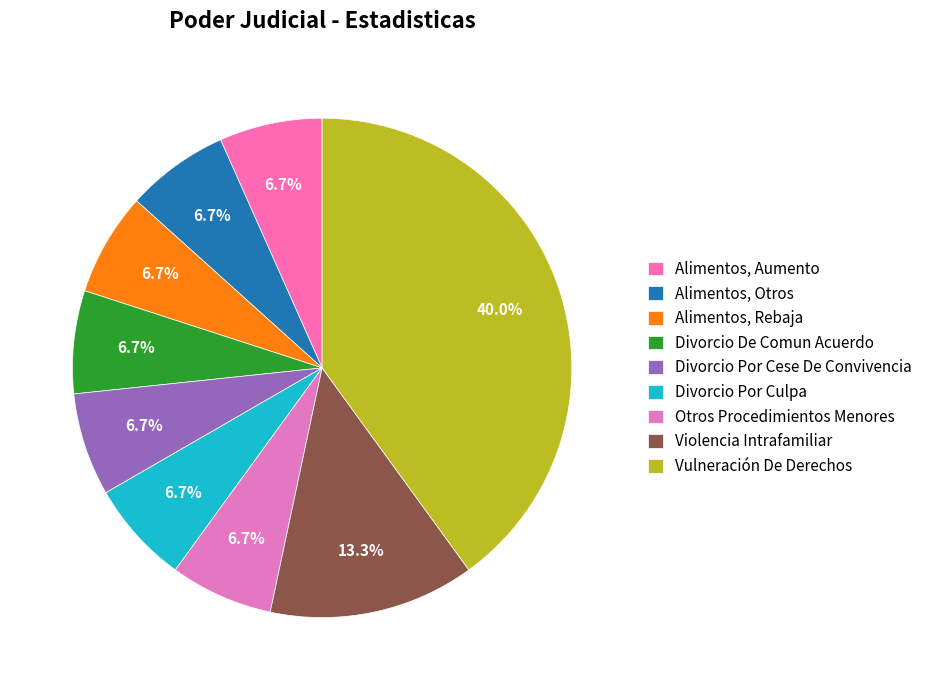

The Divorcio Por Cese De Convivencia slice represents 7% of the pie. True or false?

True